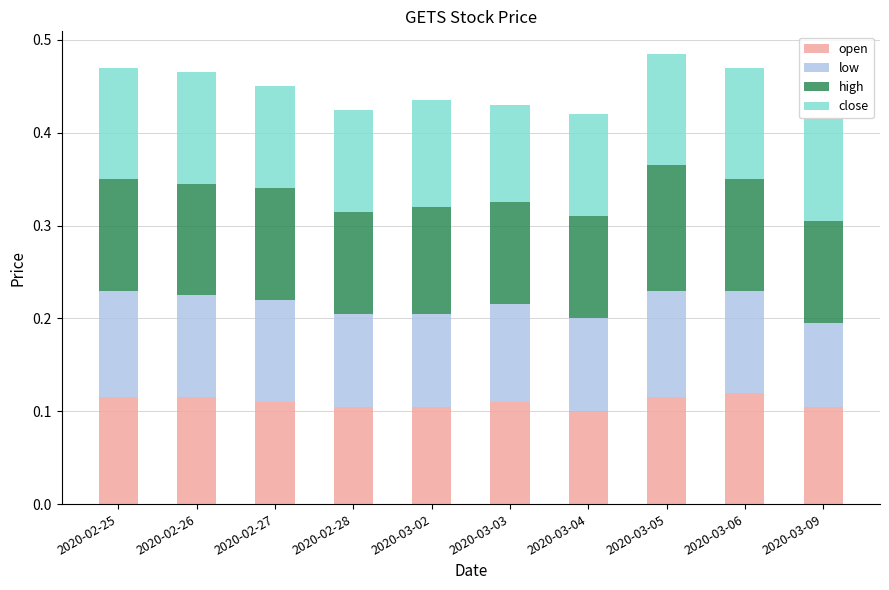

What is the total value across all series at 2020-02-28?

0.4